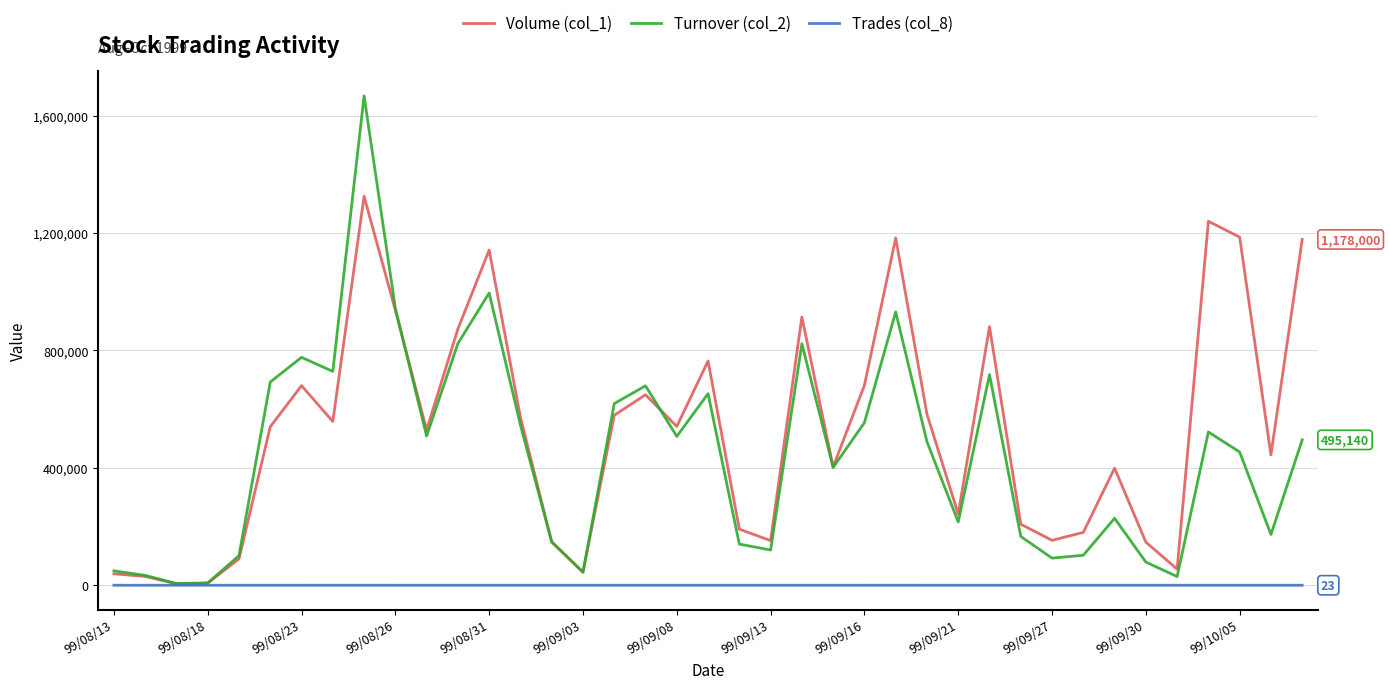

Which series has the largest total across all categories?

Volume (col_1)